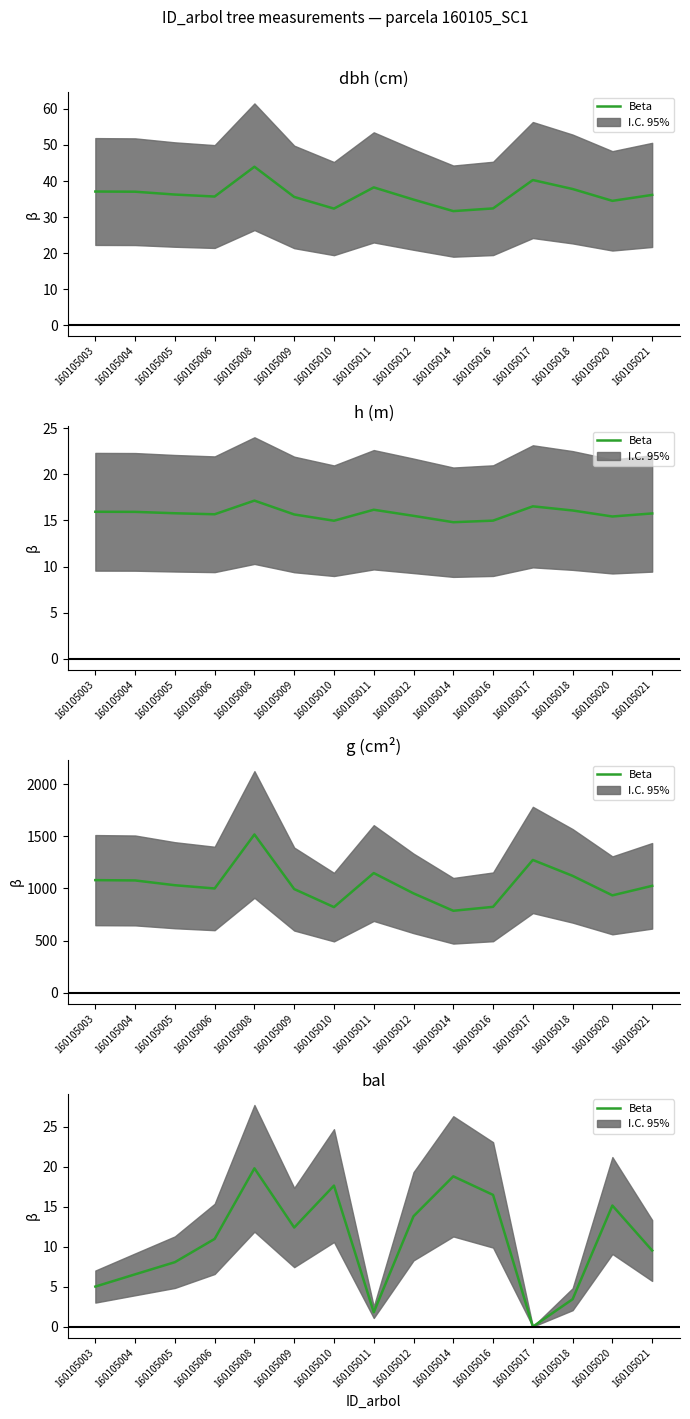

The value at 160105011 is 1.8. True or false?

True